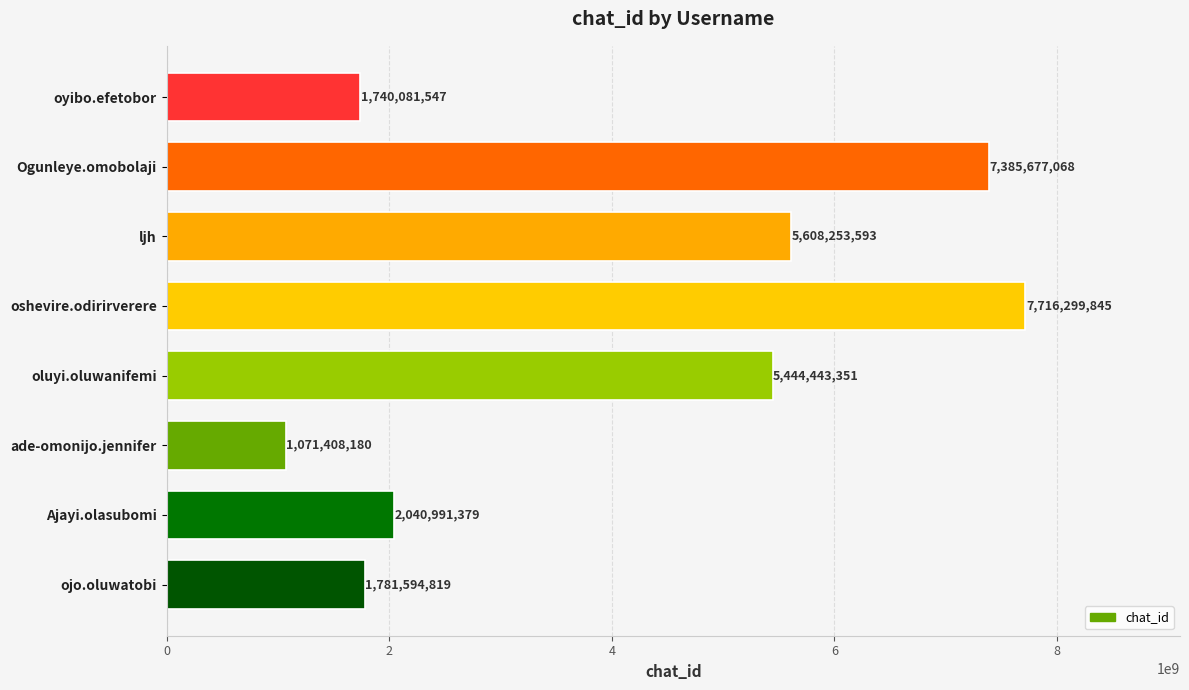

What is the sum of all values?

32788749782